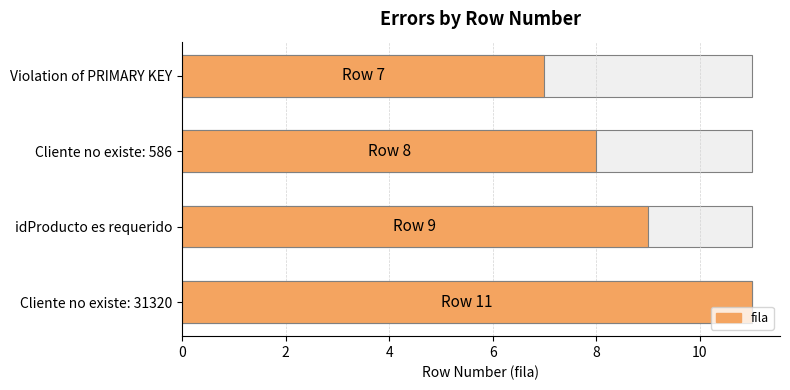

Which has a higher value, Cliente no existe: 31320 or idProducto es requerido?

Cliente no existe: 31320